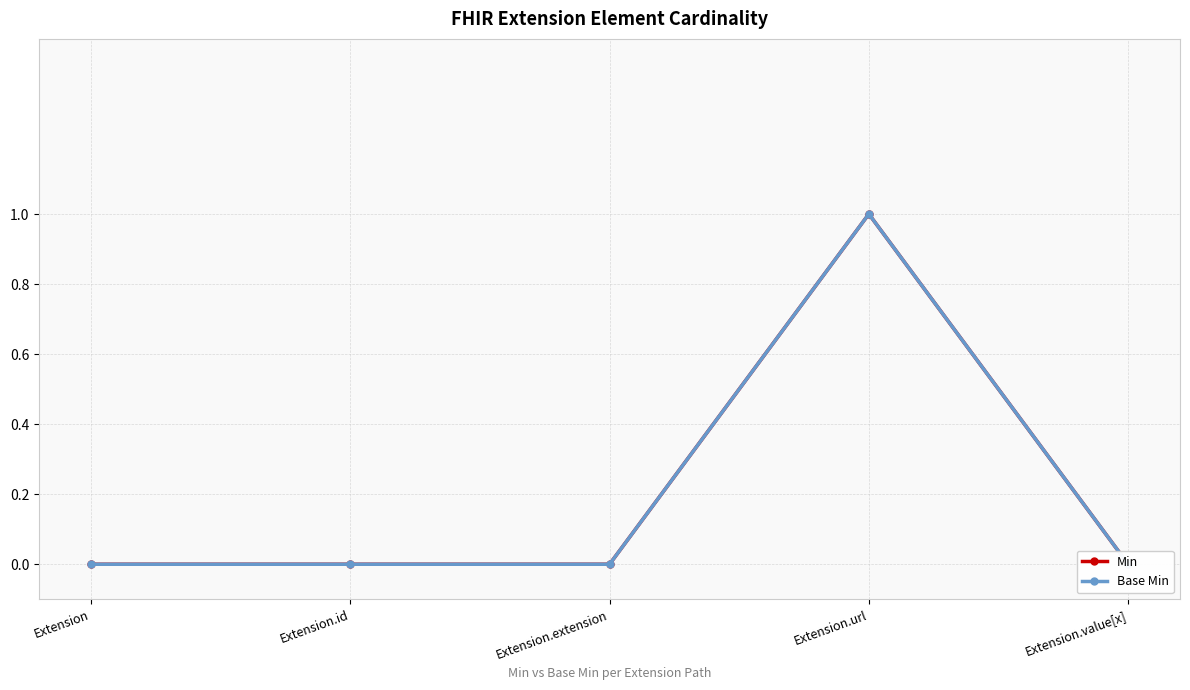

What is the label of the 2nd point from the left?

Extension.id